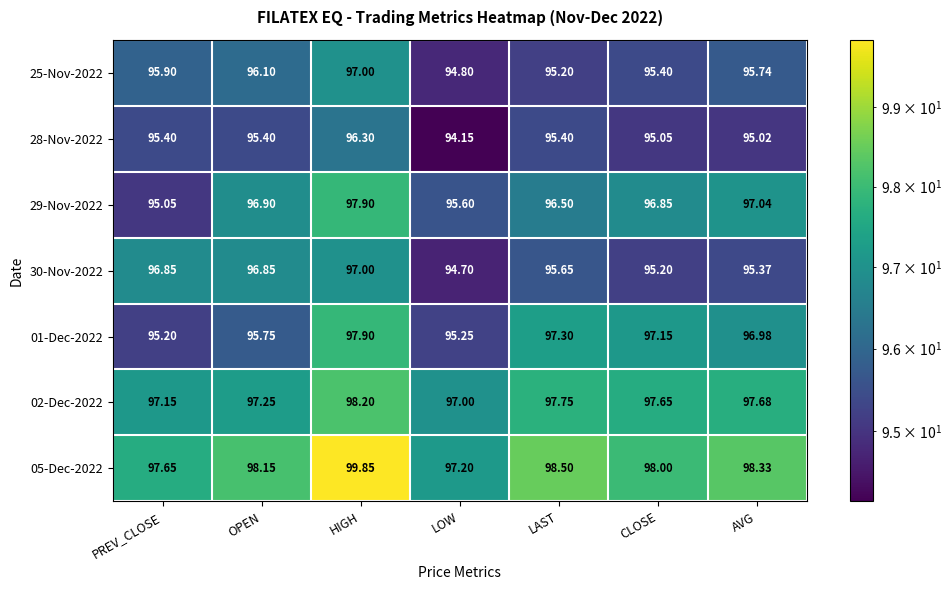

Where is 05-Dec-2022 nearest to the value 98?

CLOSE